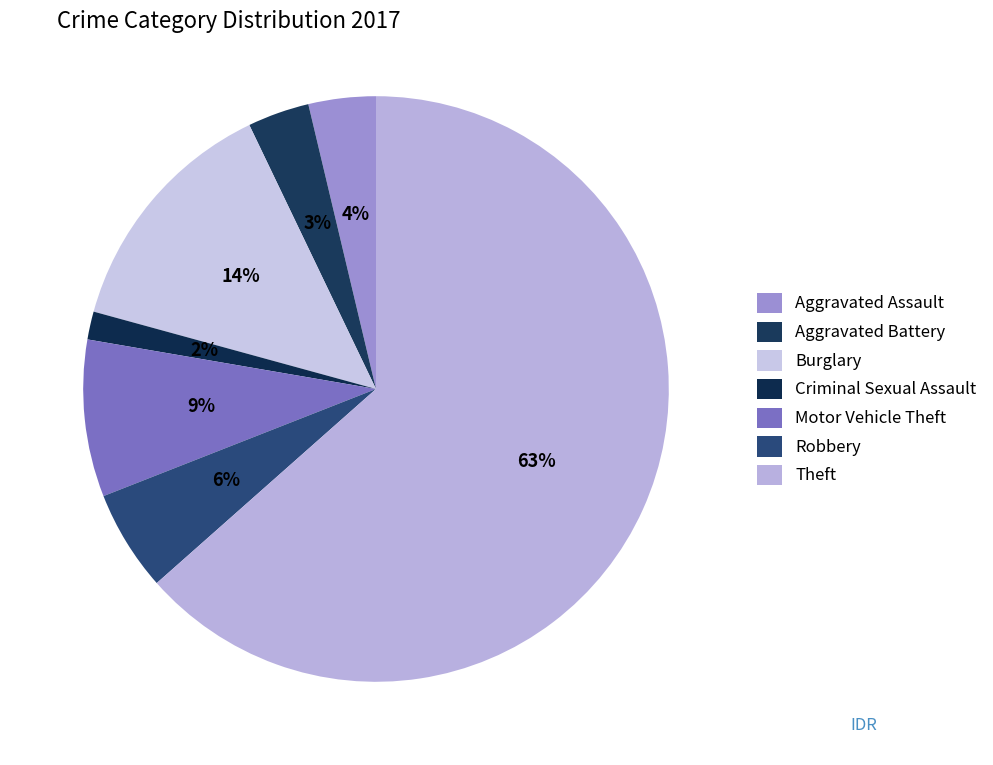

The Criminal Sexual Assault slice represents 2% of the pie. True or false?

True